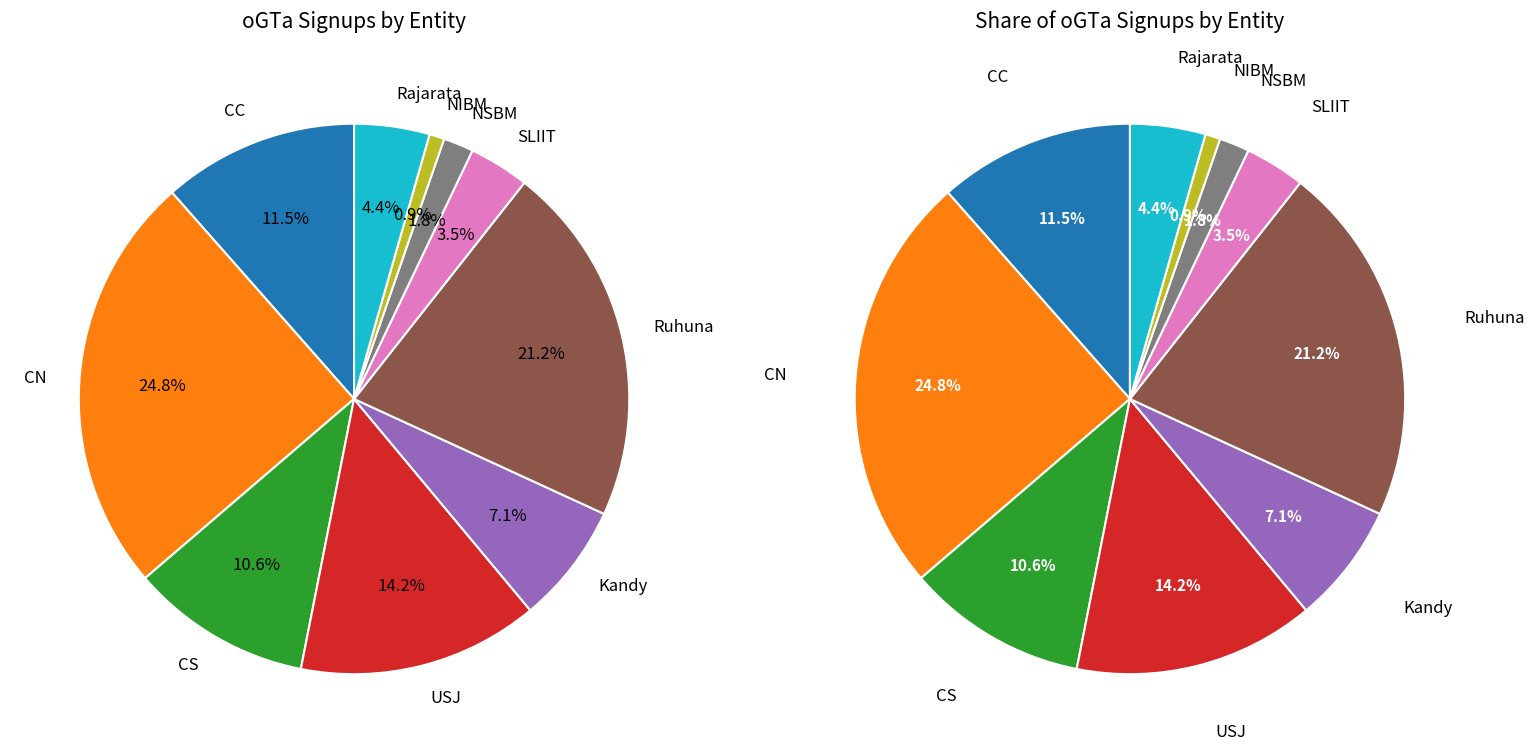

How many slices are in this pie chart?

10